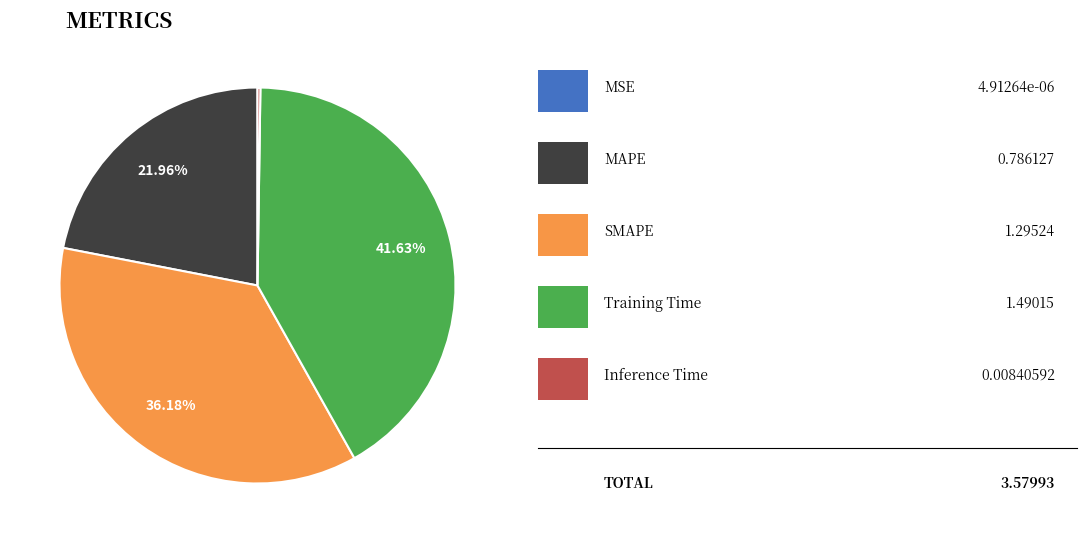

Is there any slice that represents more than half of the pie?

No